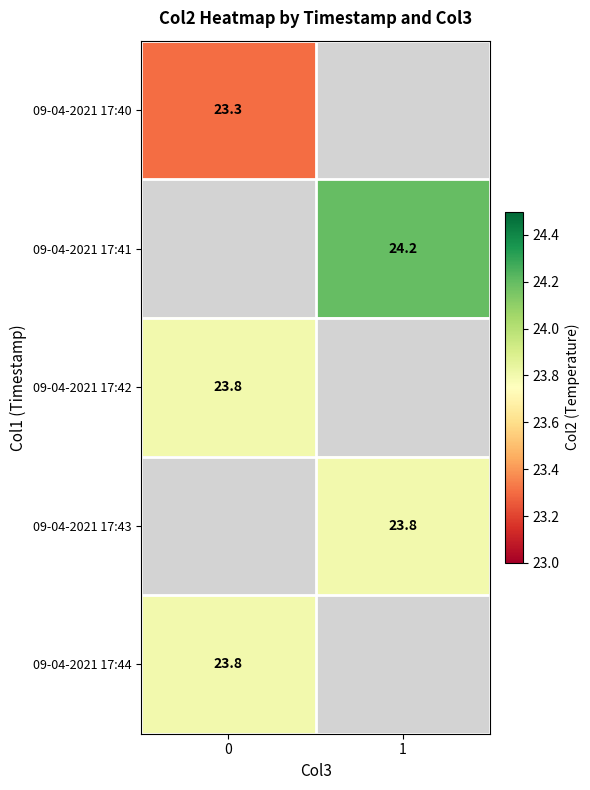

Which label corresponds to the largest value in the chart?

1